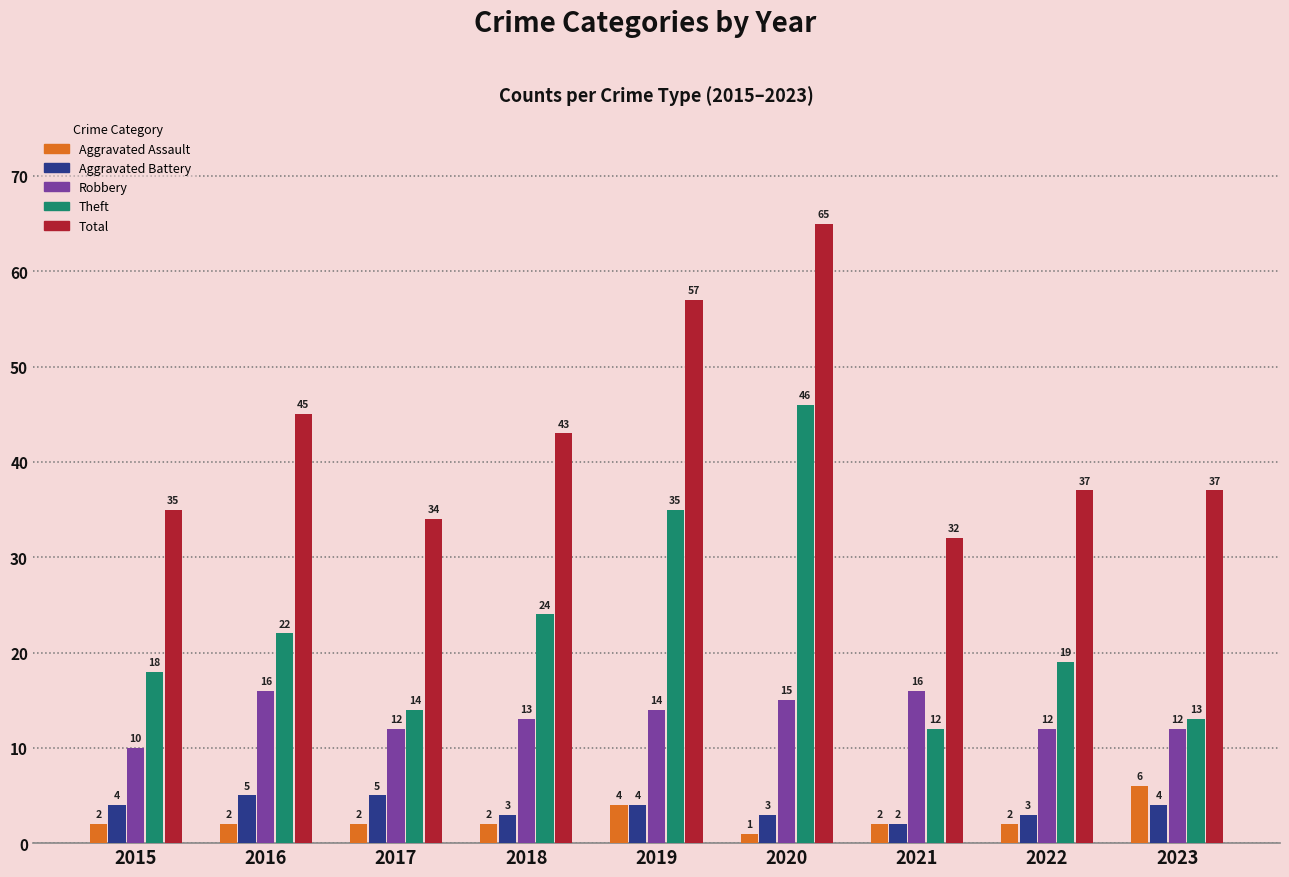

What are all the series names shown in the legend?

Aggravated Assault, Aggravated Battery, Robbery, Theft, Total